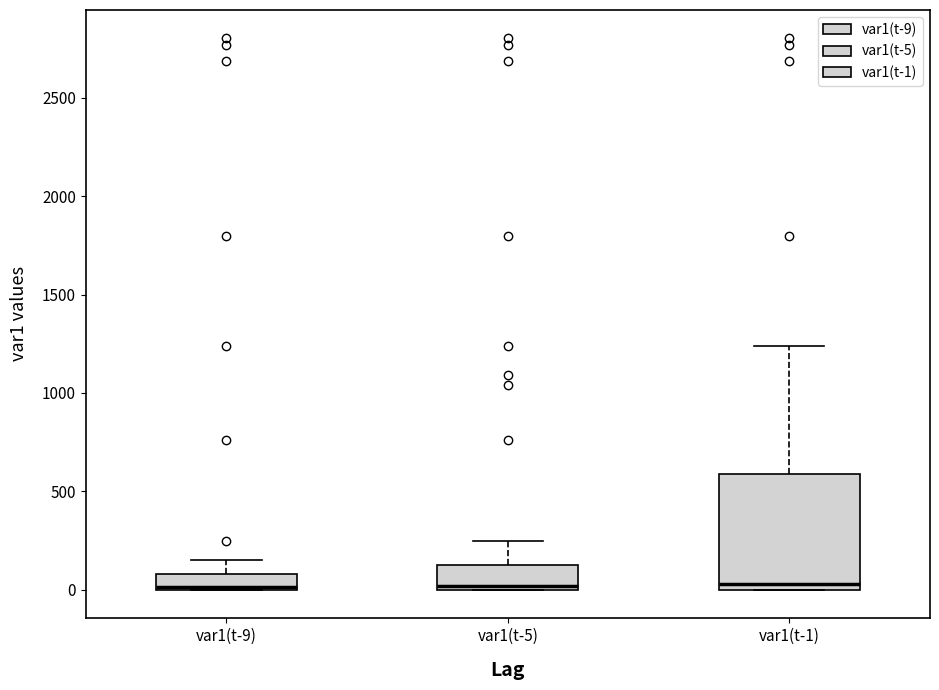

Which box is the tallest, from its lower edge to its upper edge?

var1(t-1)